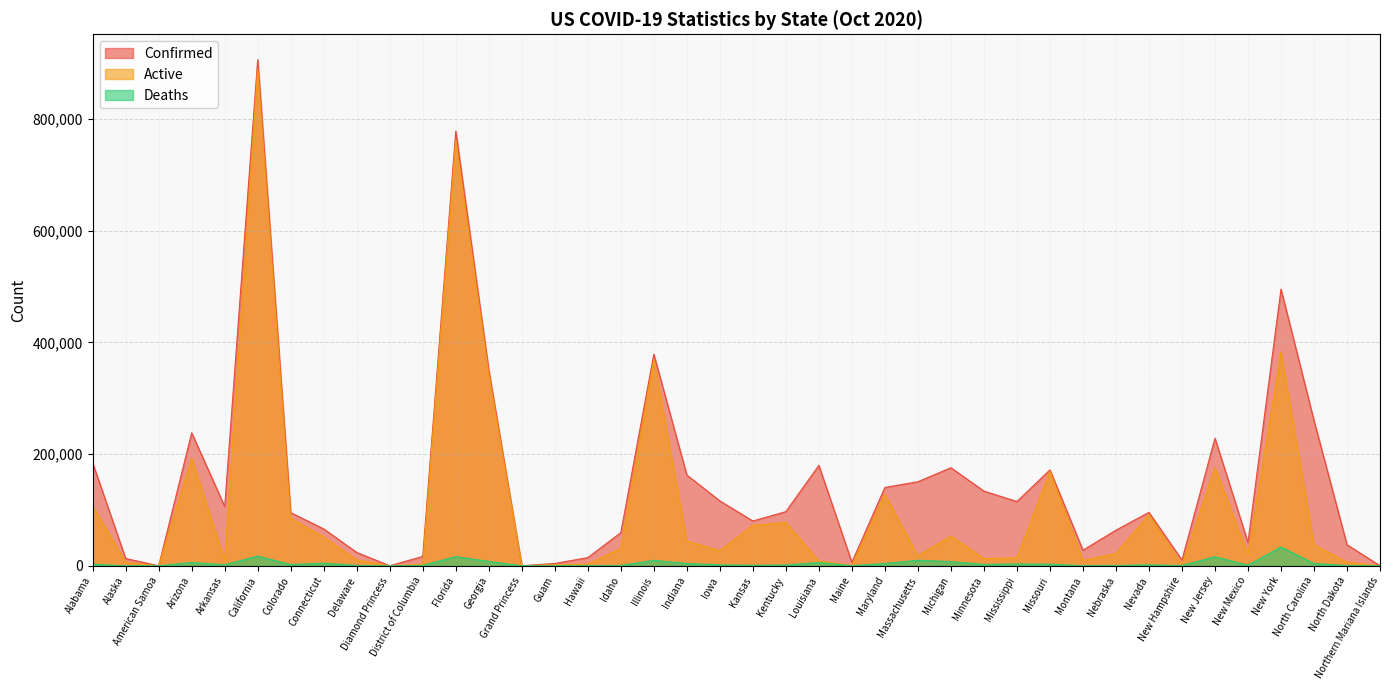

What is the value of the Confirmed point at the 21st from the left?

80229